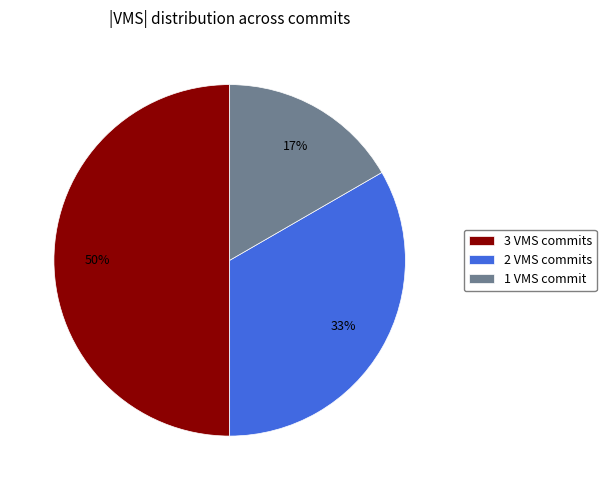

Which slice is the largest?

3 VMS commits